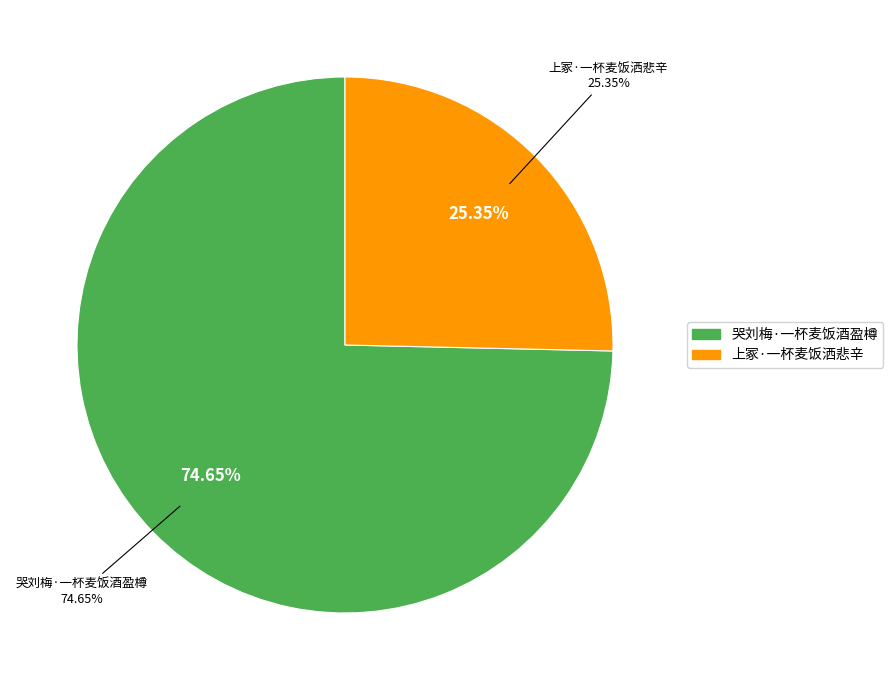

The 哭刘梅·一杯麦饭酒盈樽 slice represents 75% of the pie. True or false?

True